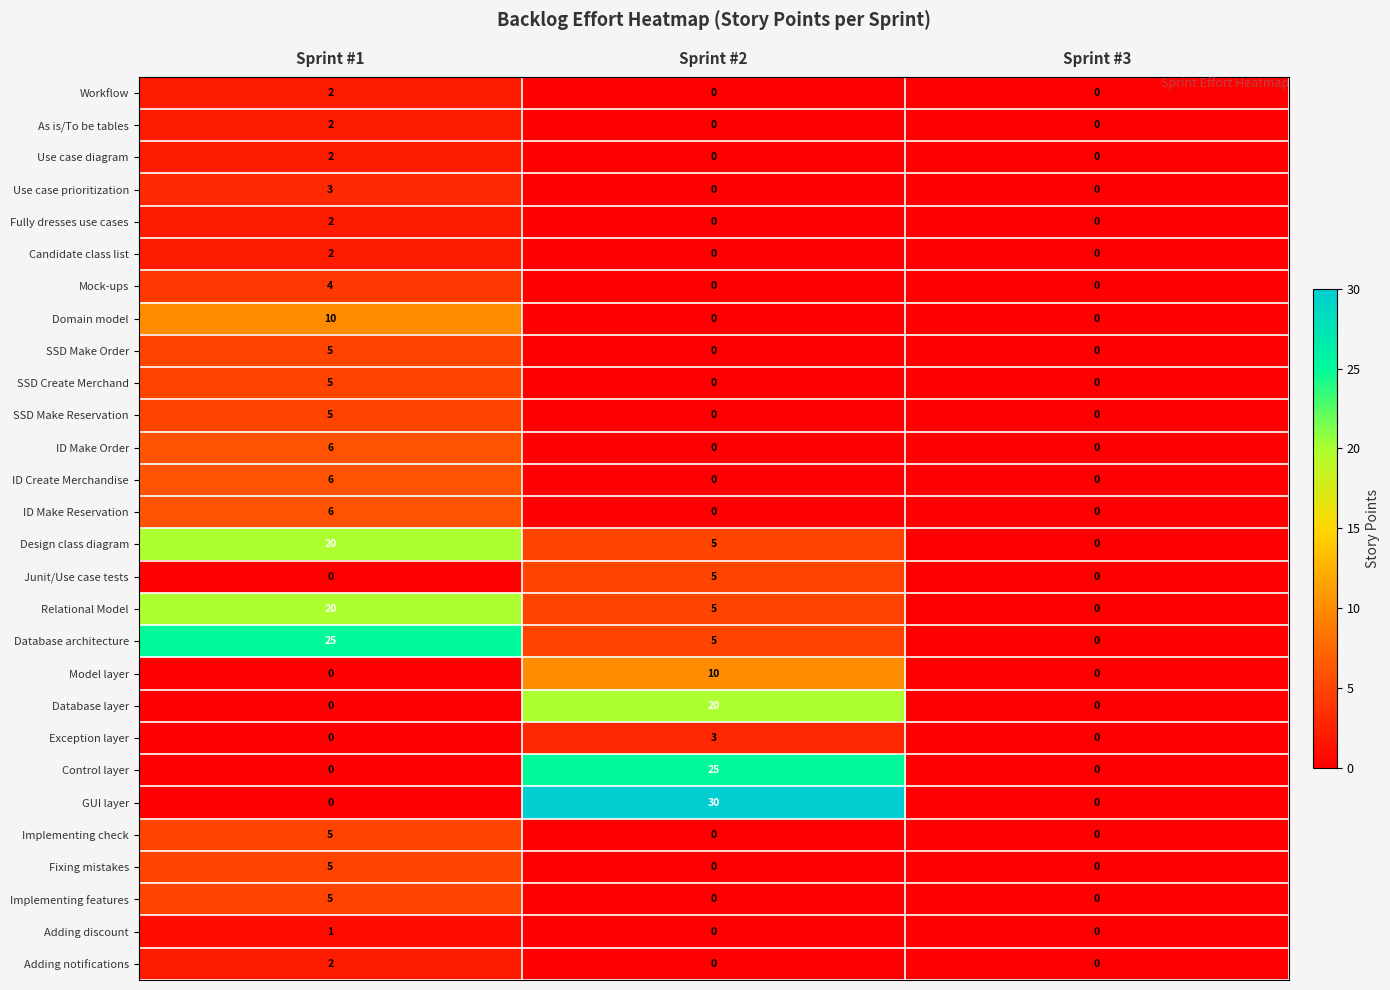

Which series has the largest range (max minus min)?

GUI layer